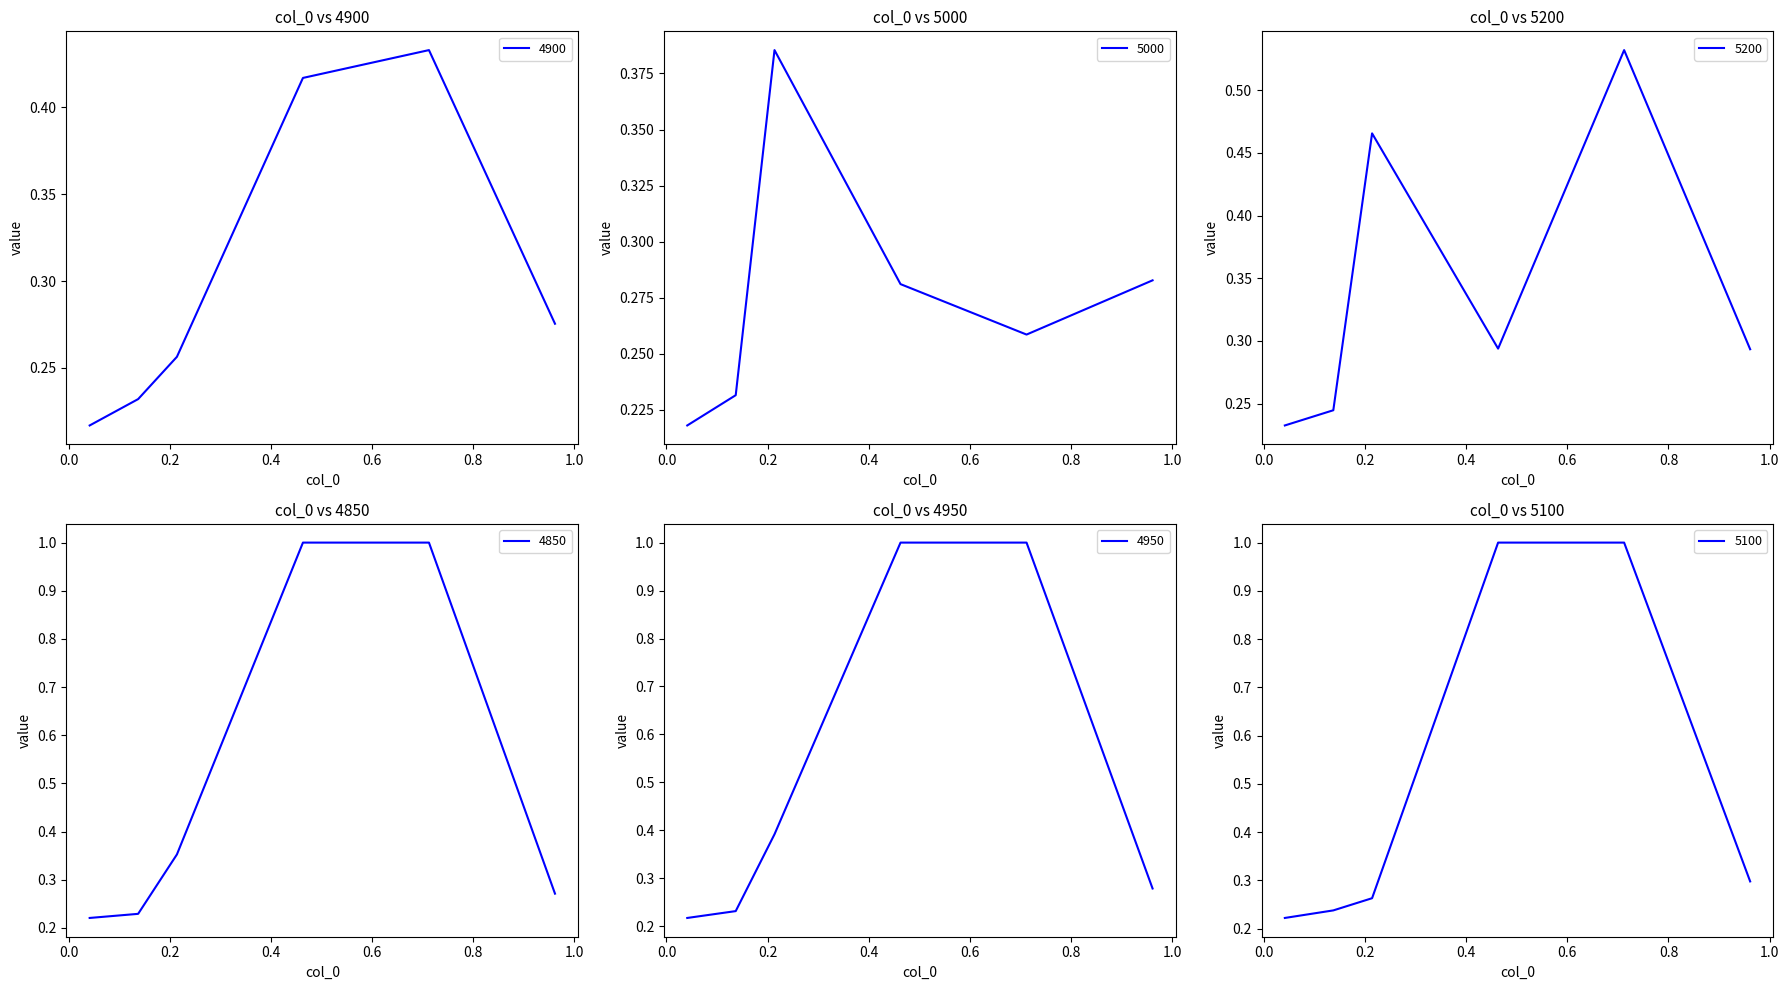

True or false: 5000 has a value of 0.4 at 0.136986301369863.

False